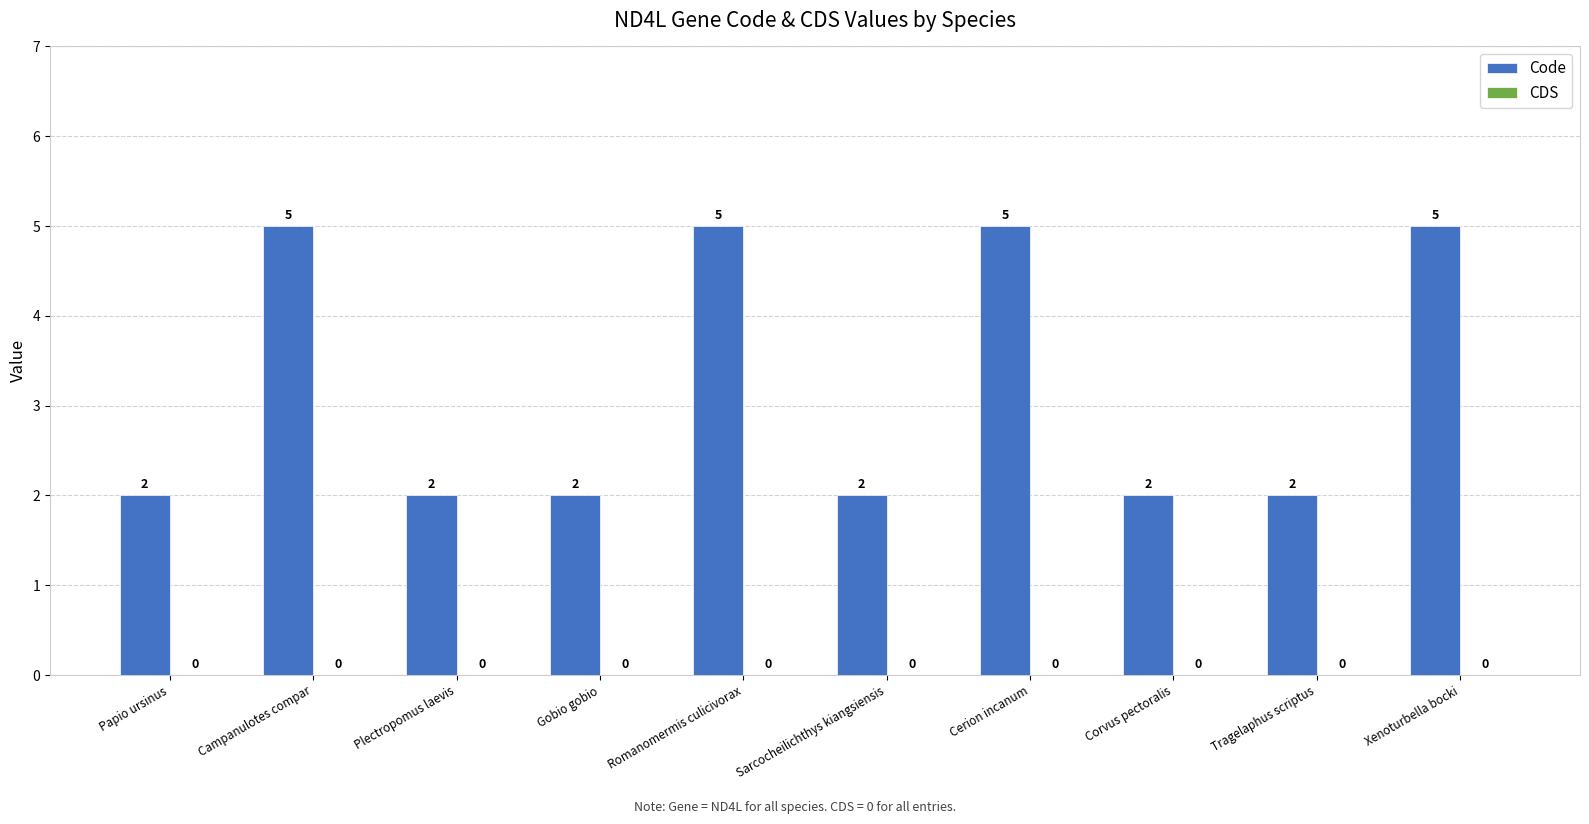

Does the chart contain any negative values?

No